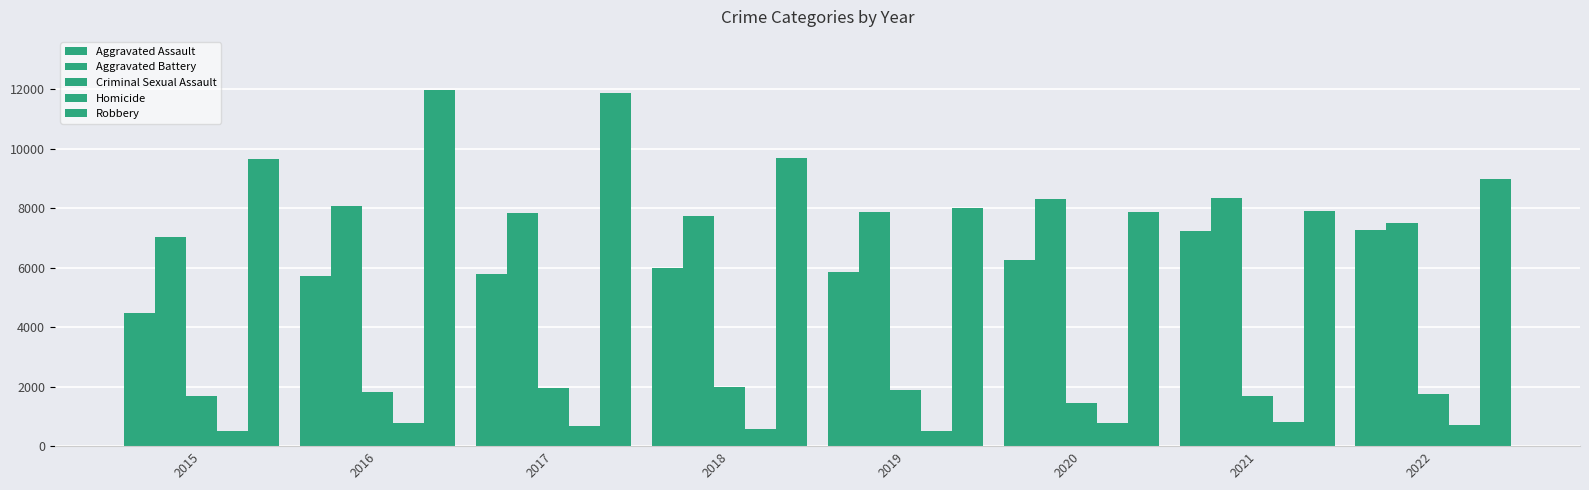

How many groups of bars are there?

8